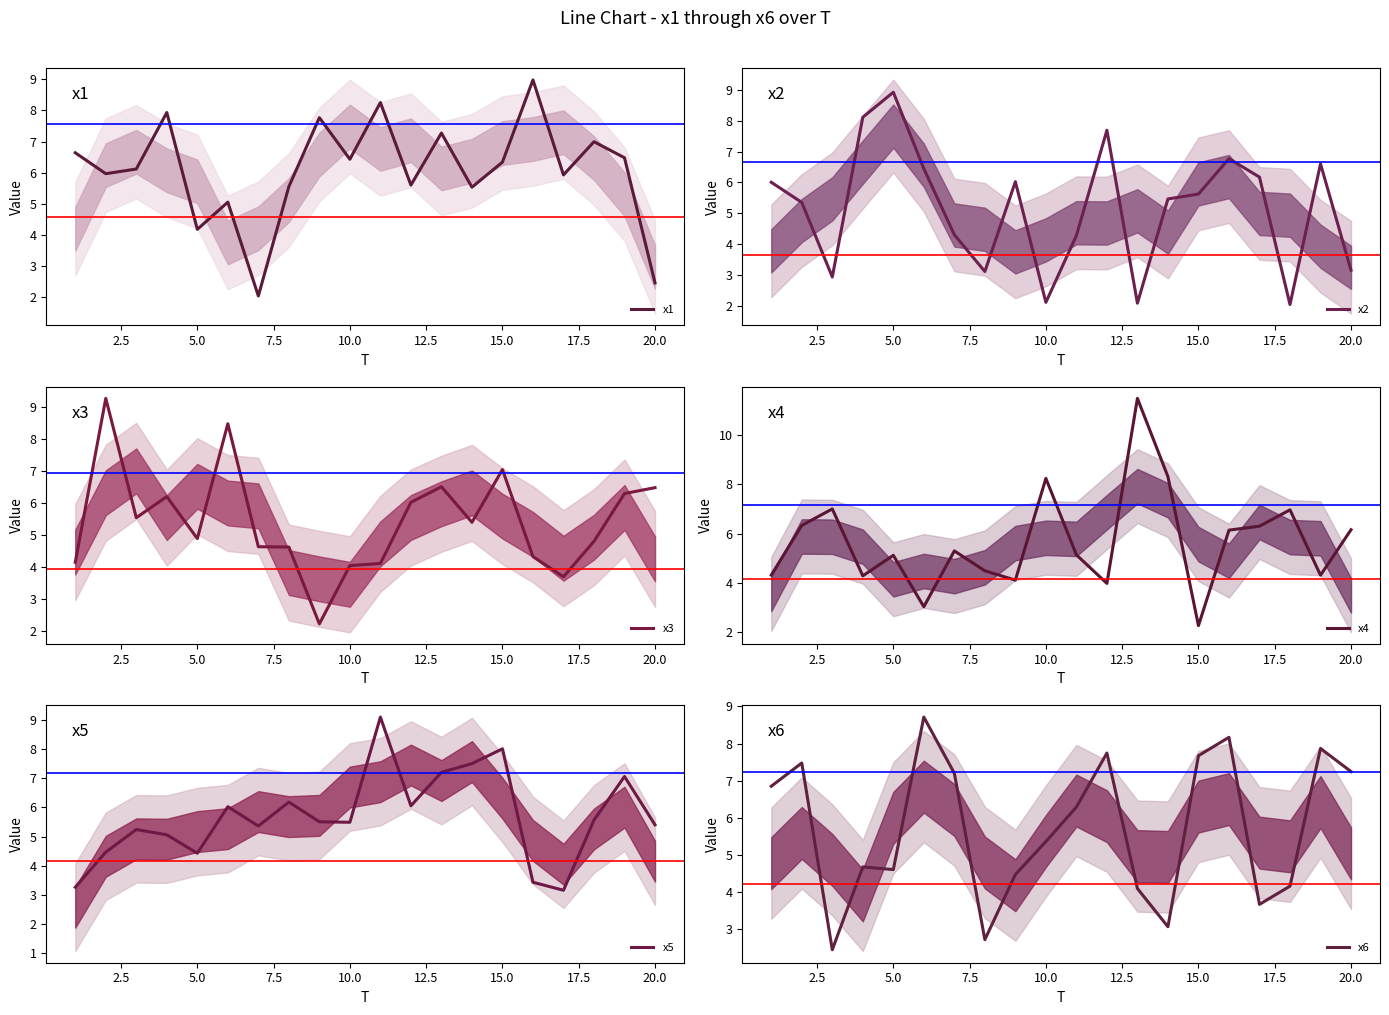

Reading left to right, what are all the values shown in this chart?

x1: 6.6	6.0	6.1	7.9	4.2	5.1	2.0	5.6	7.8	6.4	8.3	5.6	7.3	5.5	6.3	9.0	5.9	7.0	6.5	2.5
x2: 6.0	5.4	2.9	8.1	8.9	6.4	4.3	3.1	6.0	2.1	4.3	7.7	2.1	5.5	5.6	6.8	6.2	2.0	6.6	3.2
x3: 4.2	9.3	5.6	6.2	4.9	8.5	4.6	4.6	2.2	4.1	4.1	6.0	6.5	5.4	7.1	4.3	3.7	4.8	6.3	6.5
x4: 4.3	6.3	7.0	4.3	5.1	3.0	5.3	4.5	4.1	8.2	5.1	4.0	11.5	8.3	2.3	6.1	6.3	7.0	4.3	6.2
x5: 3.3	4.5	5.2	5.1	4.4	6.0	5.4	6.2	5.5	5.5	9.1	6.1	7.2	7.5	8.0	3.4	3.2	5.6	7.1	5.4
x6: 6.8	7.5	2.4	4.7	4.6	8.7	7.2	2.7	4.5	5.4	6.3	7.7	4.1	3.1	7.7	8.2	3.7	4.2	7.9	7.2